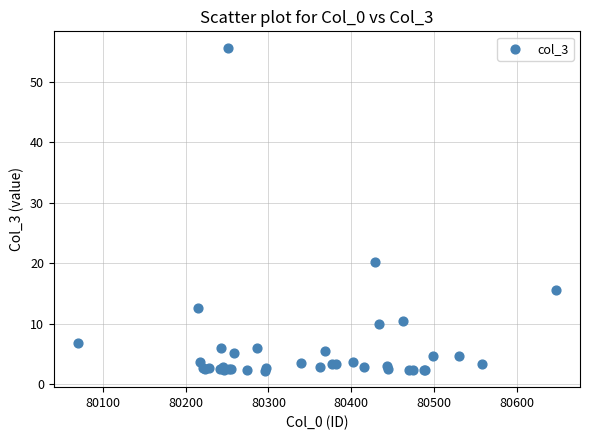

What Y value in the scatter plot is closest to 28?

20.3